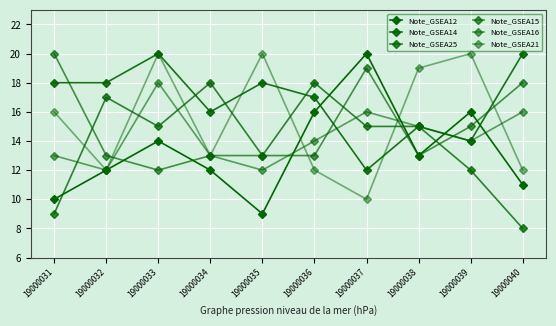

At which category does Note_GSEA12 reach its first local valley?

19000035